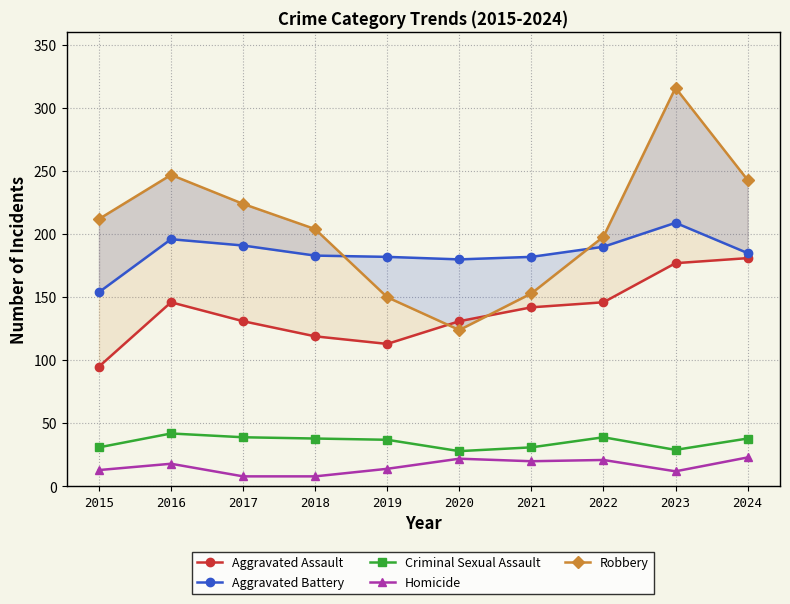

Where is Robbery nearest to the value 220?

2017